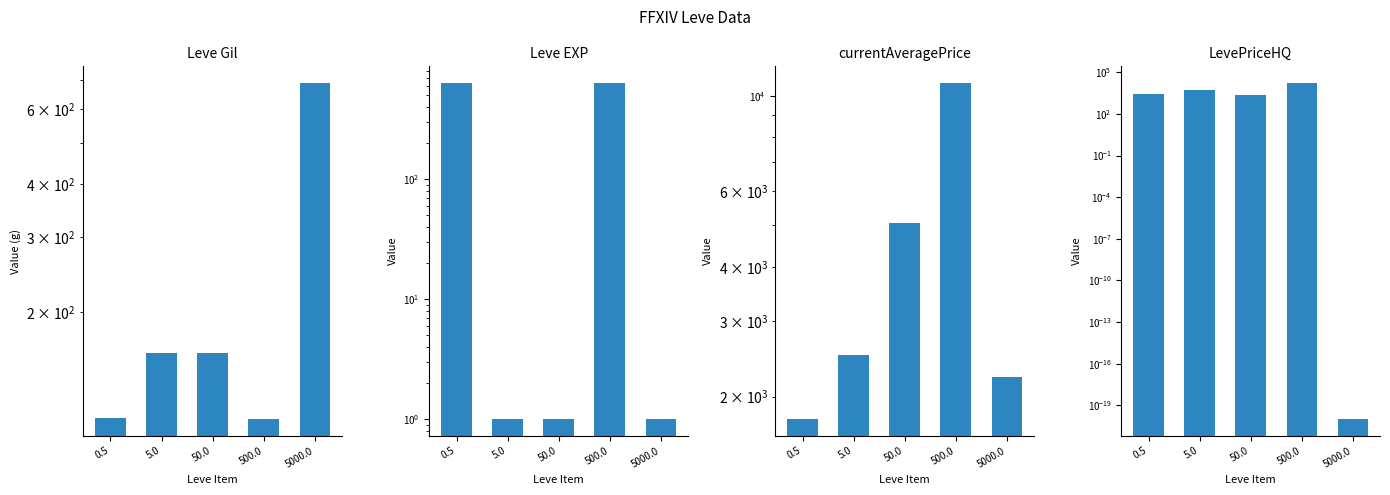

What is the label of the 1st bar from the left?

0.5